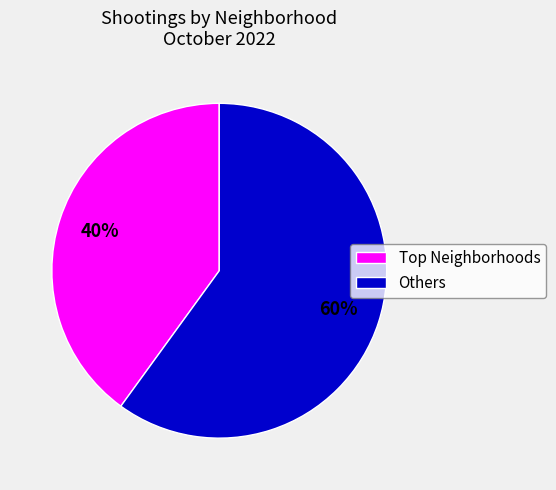

Rank the categories by value from lowest to highest.

Top Neighborhoods, Others